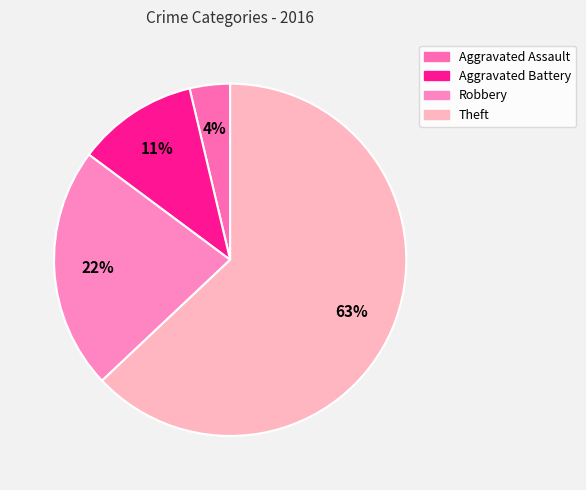

To the nearest percent, what portion does Aggravated Assault represent?

4%